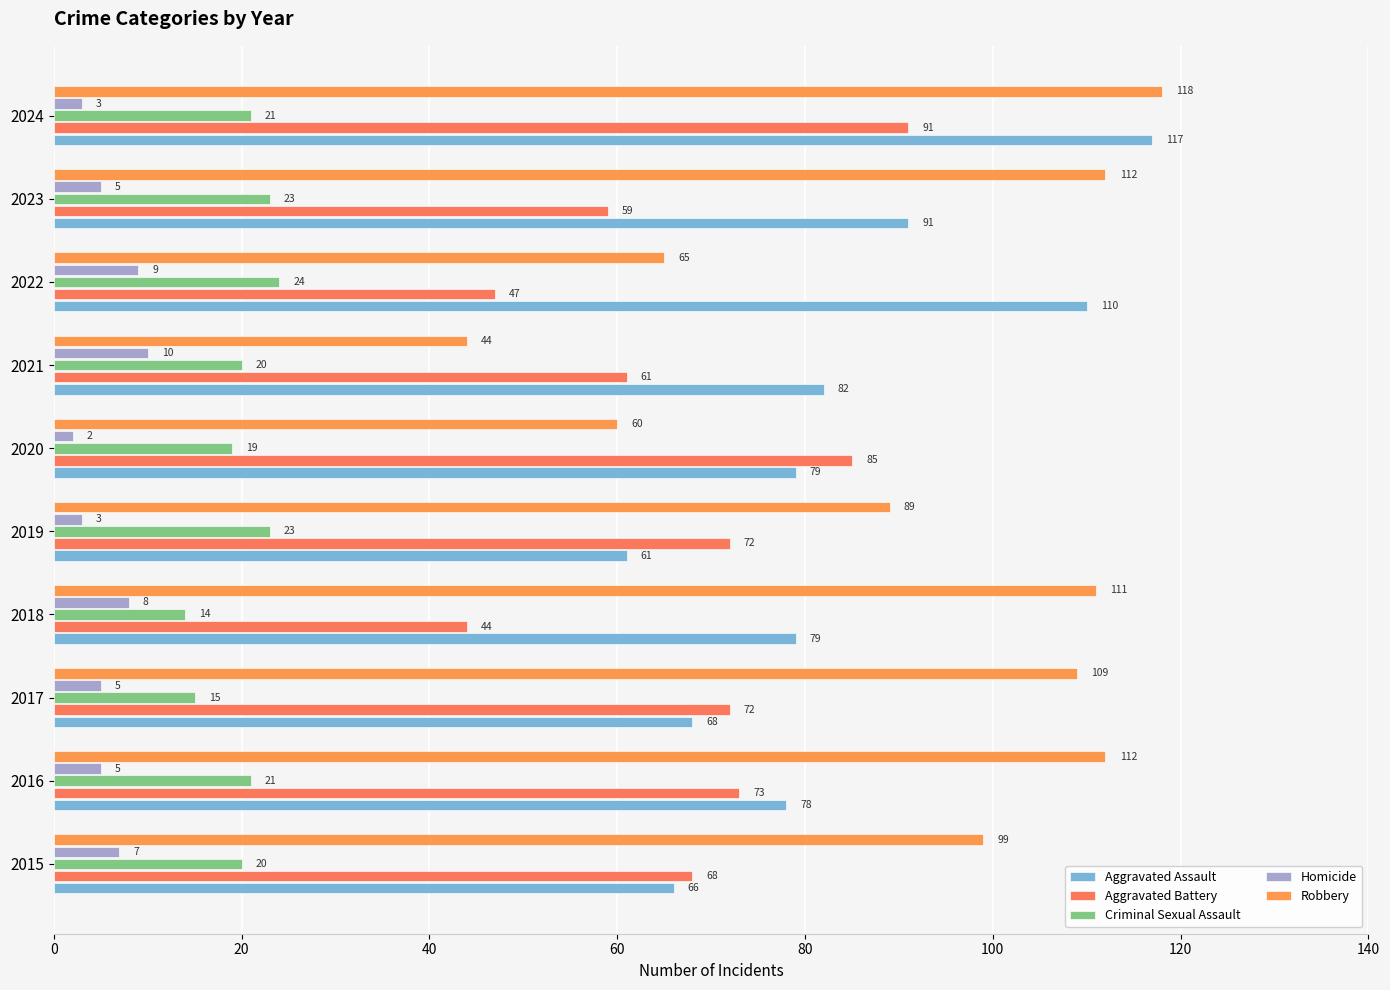

At which category does the chart reach its minimum across all series?

2020